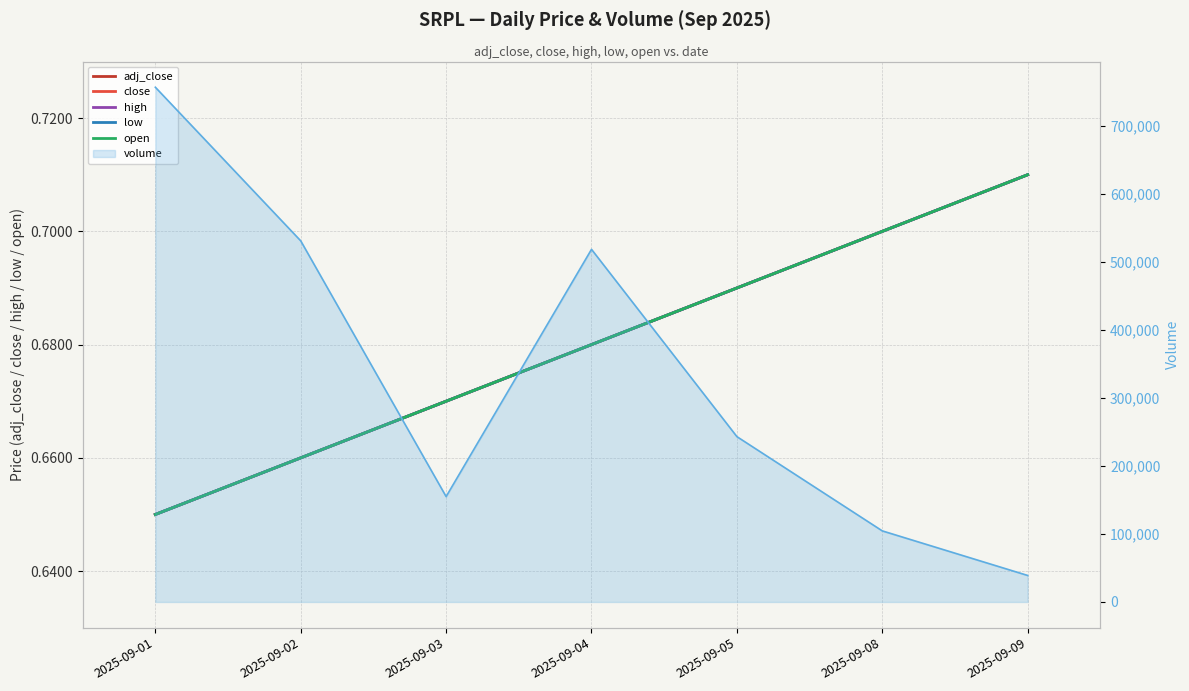

Where is close nearest to the value 0?

2025-09-01